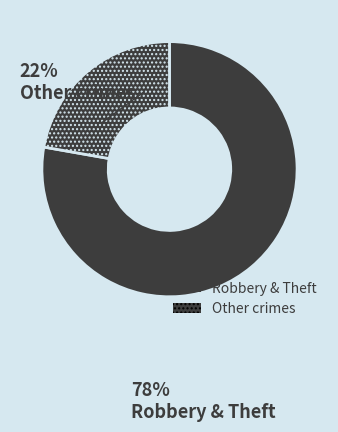

How many segments does this pie chart have?

2